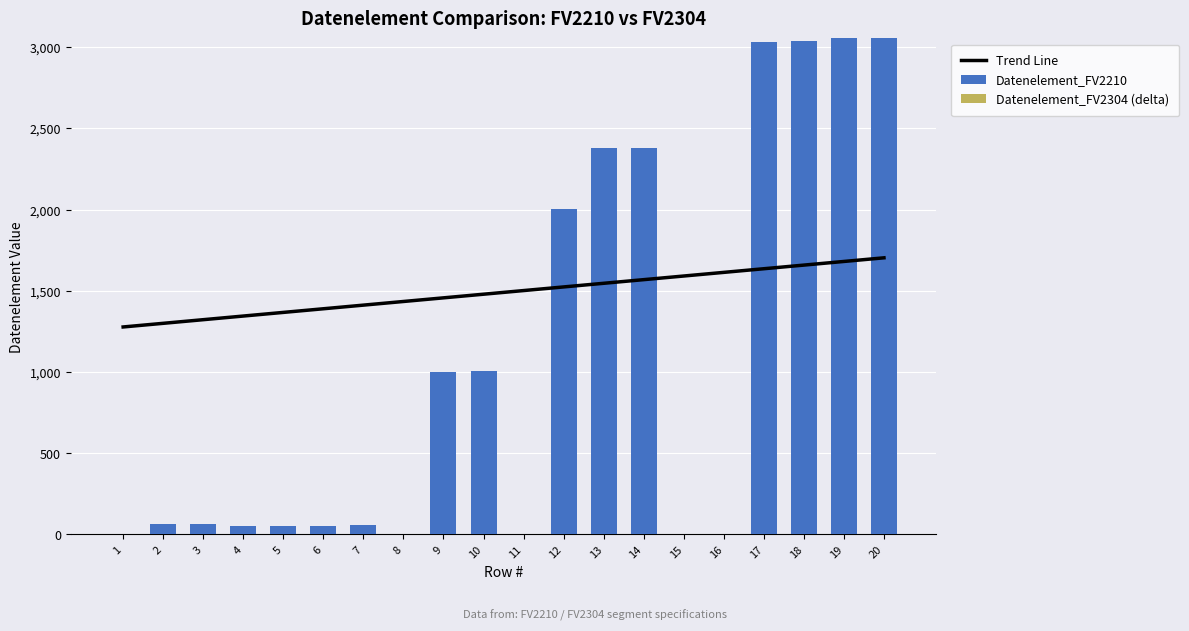

The Datenelement_FV2304 (delta) series shows 0.0 at 19. True or false?

True